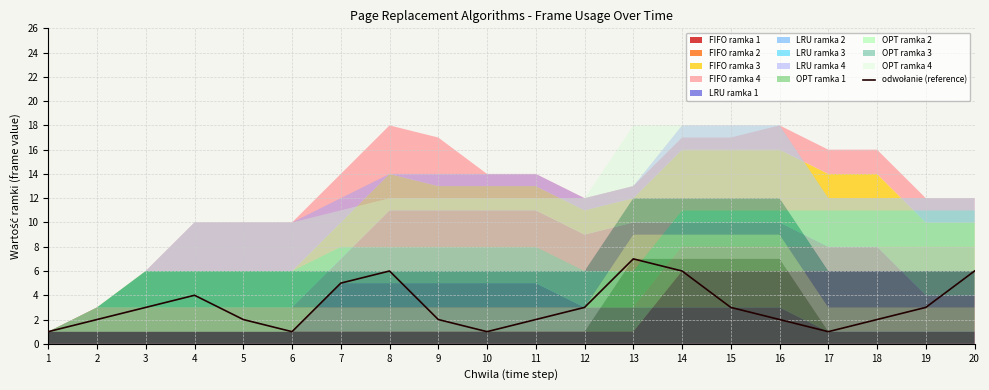

How many values are between 2 and 5?

12